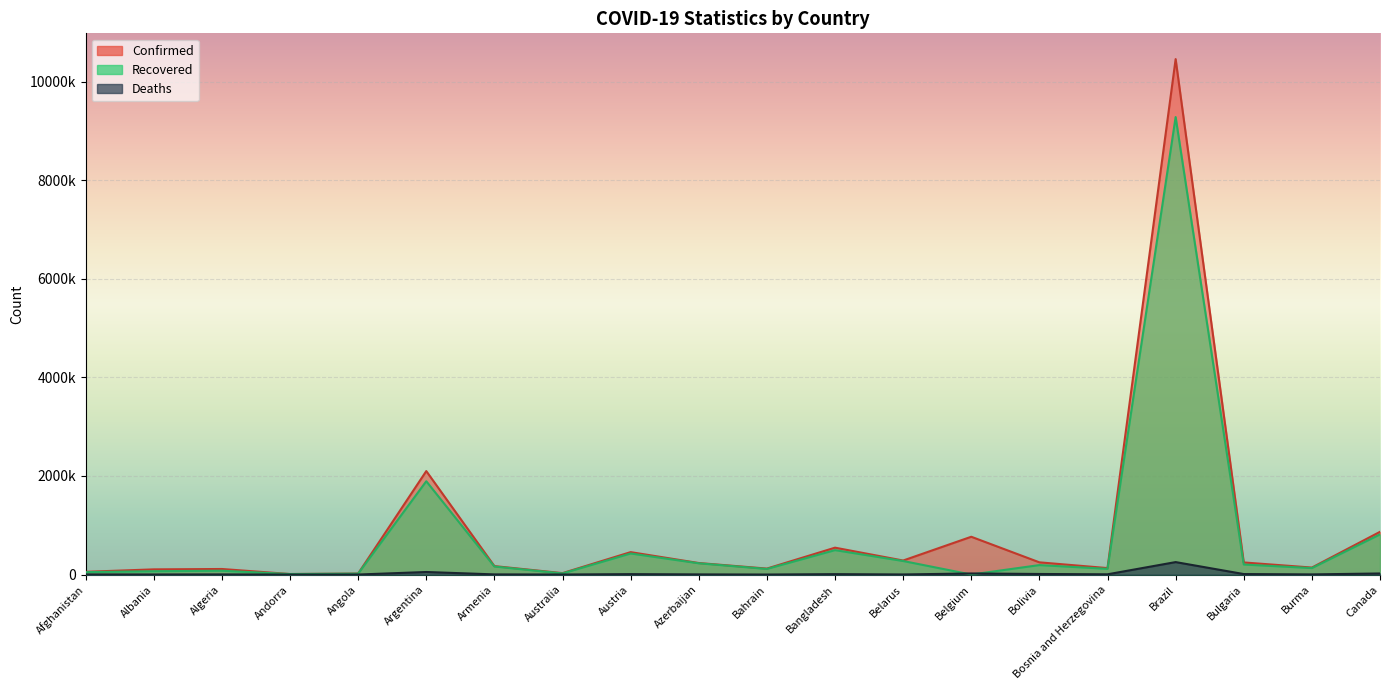

Where does the Recovered series first go above 163165?

Argentina